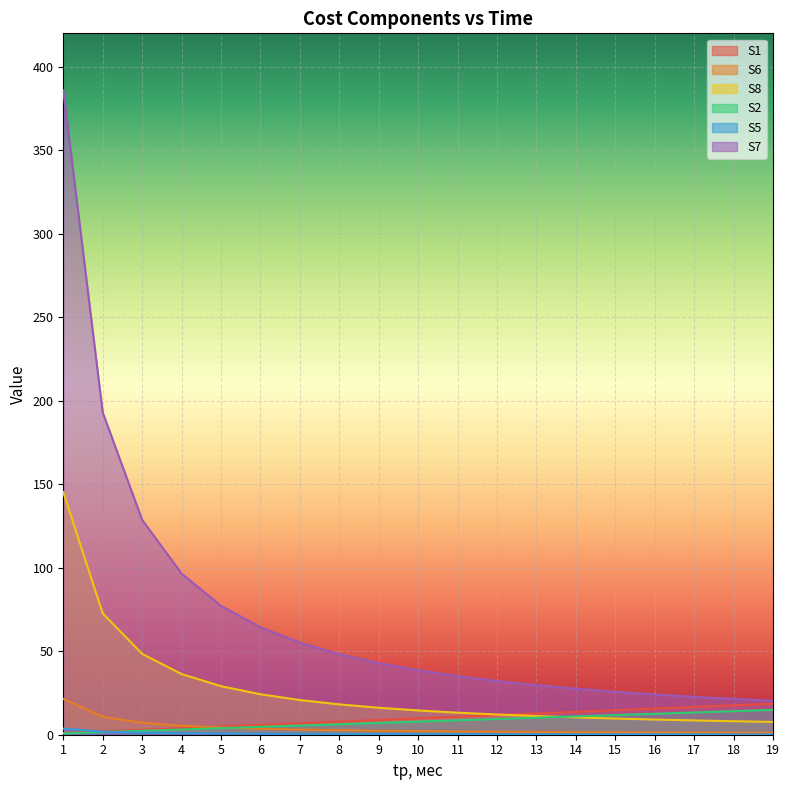

Which series has the largest range (max minus min)?

S7